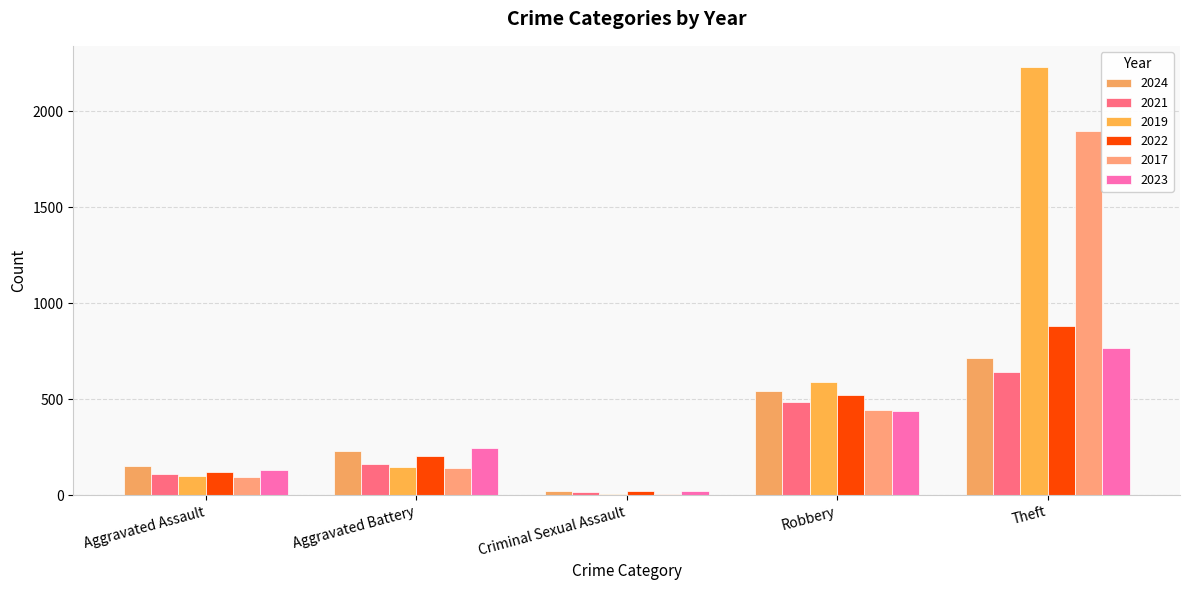

Reading right to left, list all the values displayed in this chart.

2024: Theft=713	Robbery=543	Criminal Sexual Assault=24	Aggravated Battery=232	Aggravated Assault=152
2021: Theft=642	Robbery=484	Criminal Sexual Assault=14	Aggravated Battery=163	Aggravated Assault=110
2019: Theft=2230	Robbery=591	Criminal Sexual Assault=8	Aggravated Battery=148	Aggravated Assault=98
2022: Theft=880	Robbery=521	Criminal Sexual Assault=24	Aggravated Battery=202	Aggravated Assault=121
2017: Theft=1896	Robbery=446	Criminal Sexual Assault=8	Aggravated Battery=142	Aggravated Assault=95
2023: Theft=766	Robbery=440	Criminal Sexual Assault=22	Aggravated Battery=244	Aggravated Assault=130